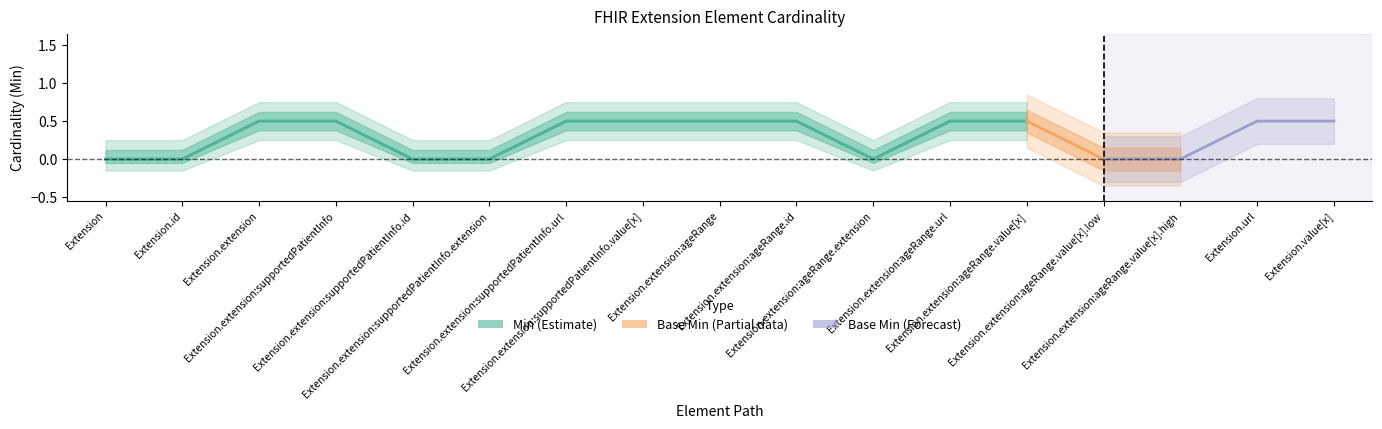

At which category is the sum across all series the highest?

Extension.extension:supportedPatientInfo.url